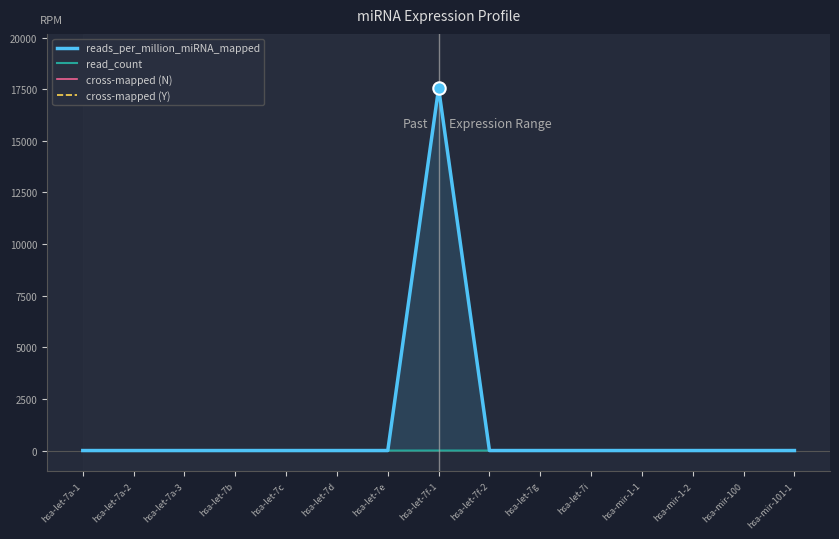

Is the value of reads_per_million_miRNA_mapped at hsa-mir-1-1 greater than the value of cross-mapped (N) at hsa-let-7a-2?

No